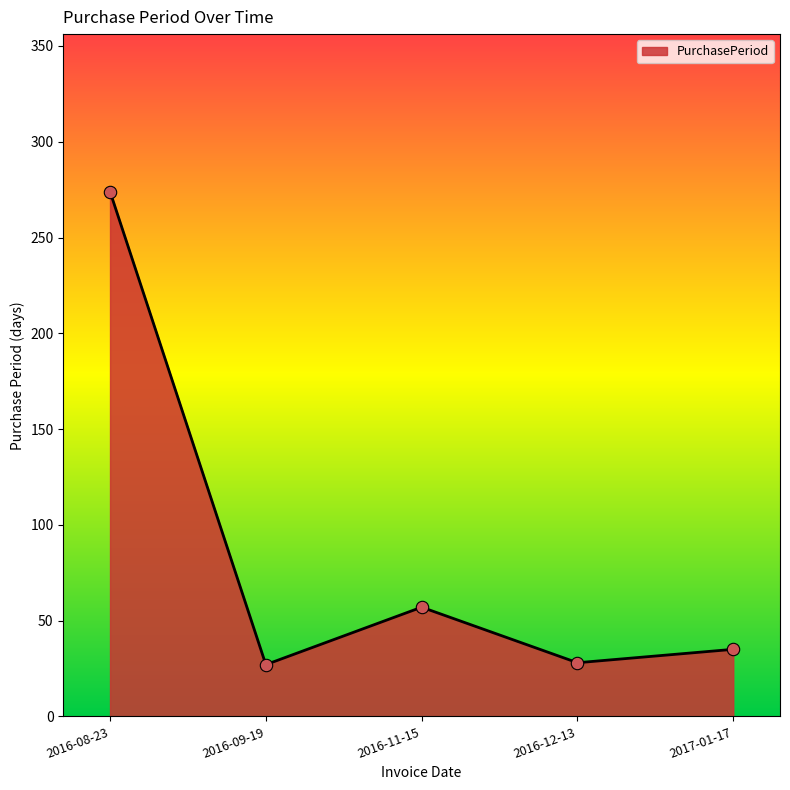

Between 2016-11-15 and 2016-09-19, which is larger?

2016-11-15